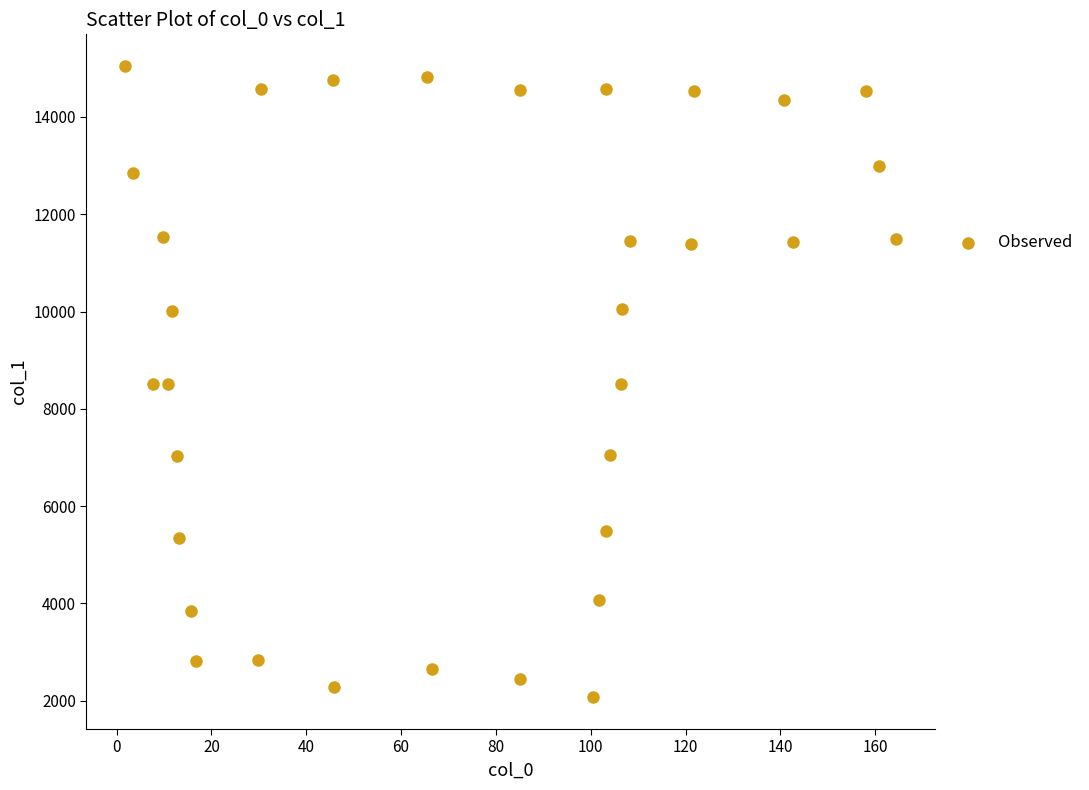

What is the range of Y values (max minus min)?

12979.9